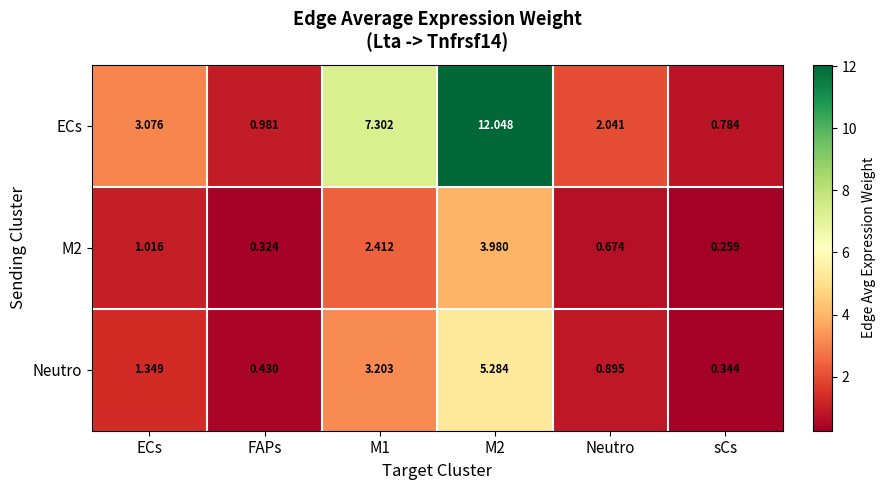

At which label is Neutro closest to 2?

ECs